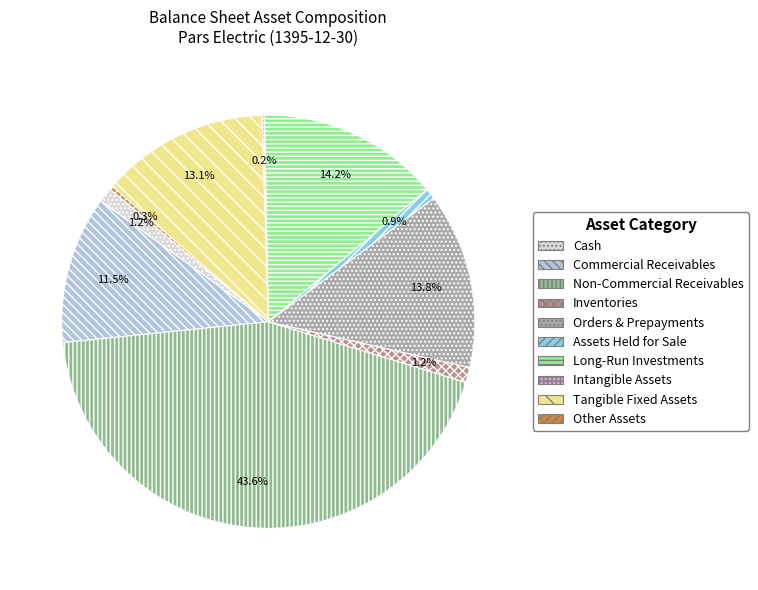

What portion of the pie excludes Orders & Prepayments?

86.2%